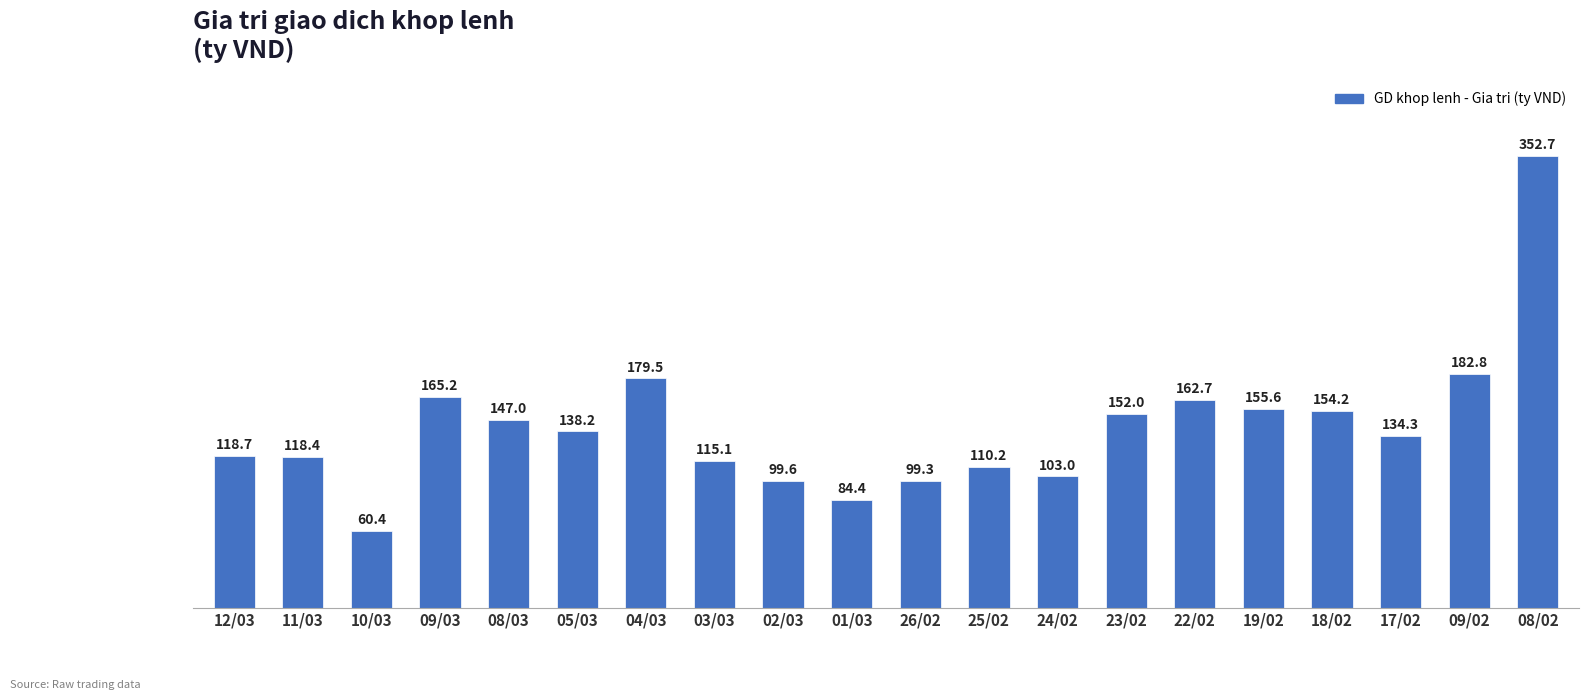

Between 03/03 and 18/02, which is larger?

18/02